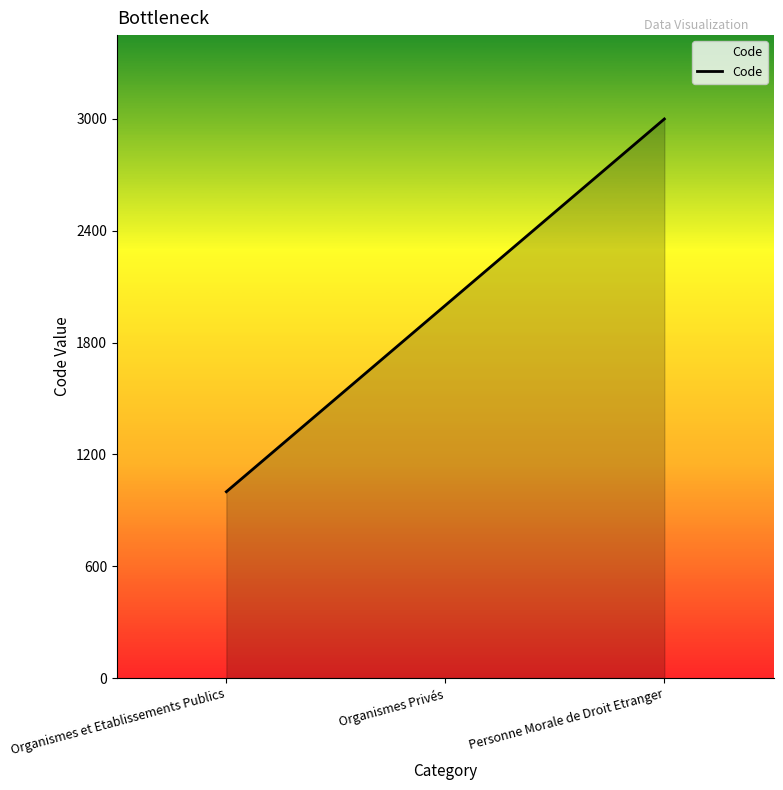

Where is the data nearest to the value 2000?

Organismes Privés